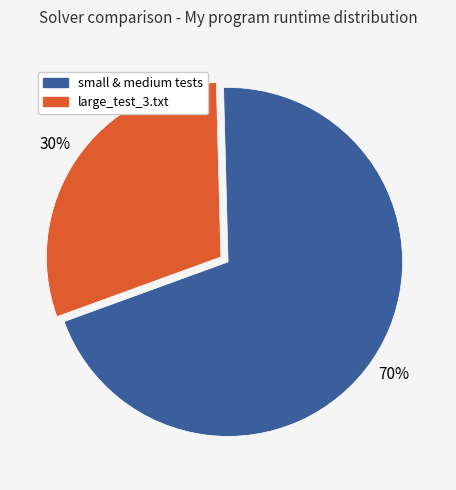

To the nearest percent, what is the difference between the largest and smallest slice percentages?

40%